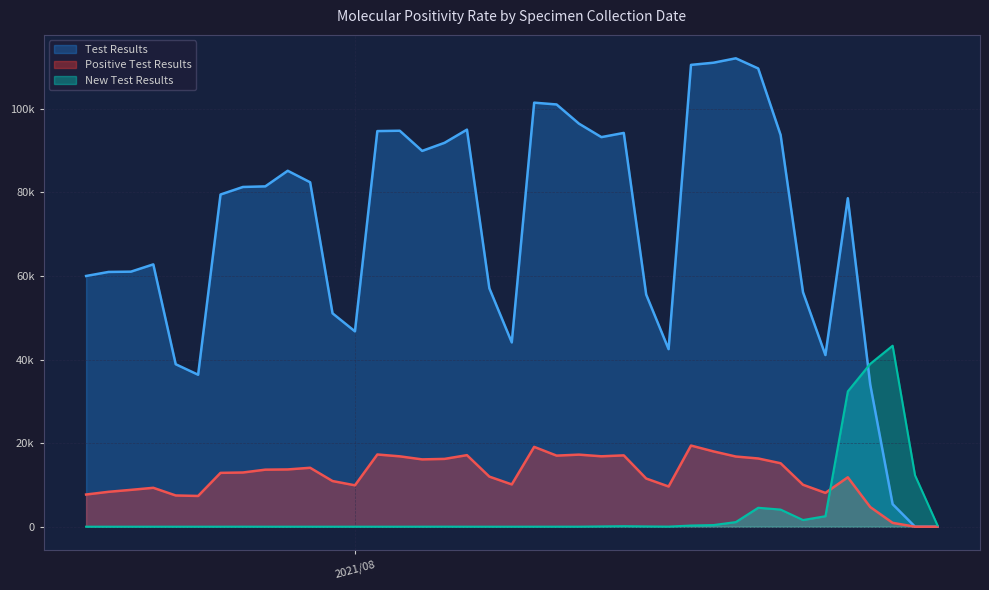

List the labels in order of Test Results value, smallest first.

2021/08/27, 2021/08/26, 2021/08/25, 2021/08/24, 2021/07/25, 2021/07/24, 2021/08/22, 2021/08/15, 2021/08/08, 2021/08/01, 2021/07/31, 2021/08/14, 2021/08/21, 2021/08/07, 2021/07/20, 2021/07/21, 2021/07/22, 2021/07/23, 2021/08/23, 2021/07/26, 2021/07/27, 2021/07/28, 2021/07/30, 2021/07/29, 2021/08/04, 2021/08/05, 2021/08/12, 2021/08/20, 2021/08/13, 2021/08/02, 2021/08/03, 2021/08/06, 2021/08/11, 2021/08/10, 2021/08/09, 2021/08/19, 2021/08/16, 2021/08/17, 2021/08/18